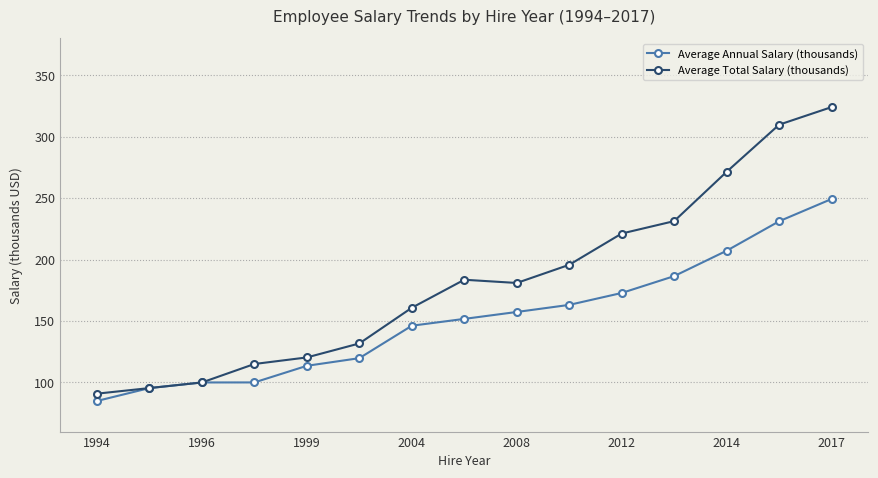

At how many categories does at least one series exceed 176?

8